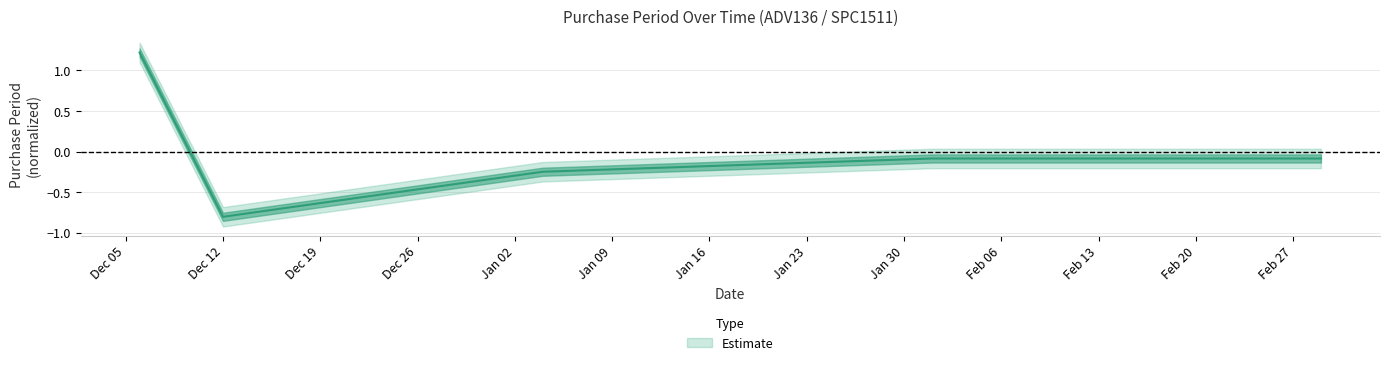

Which has a higher value, 2017-01-04 or 2016-12-06?

2016-12-06